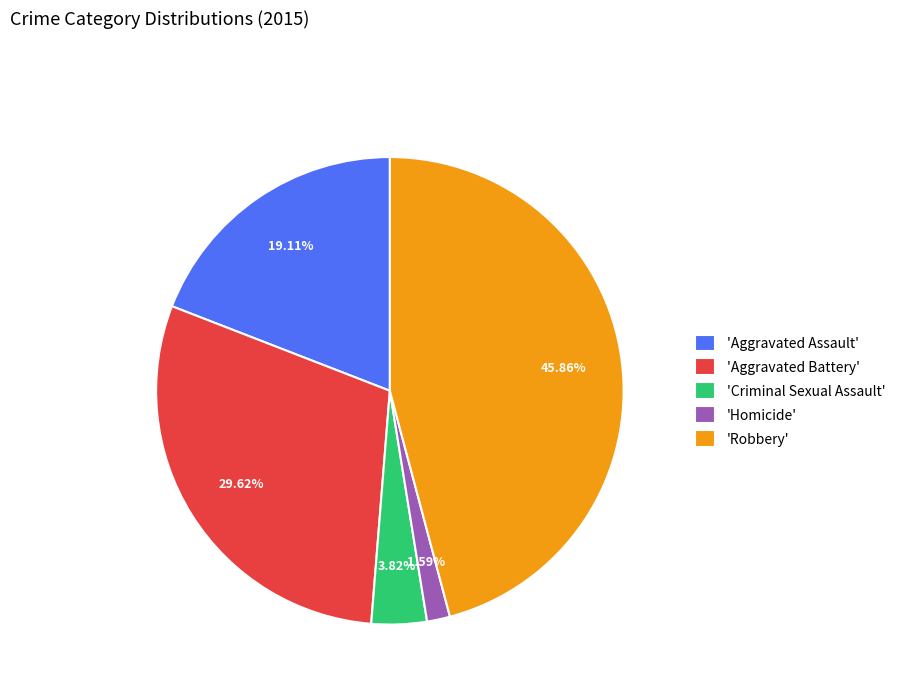

Count the number of slices in the pie.

5